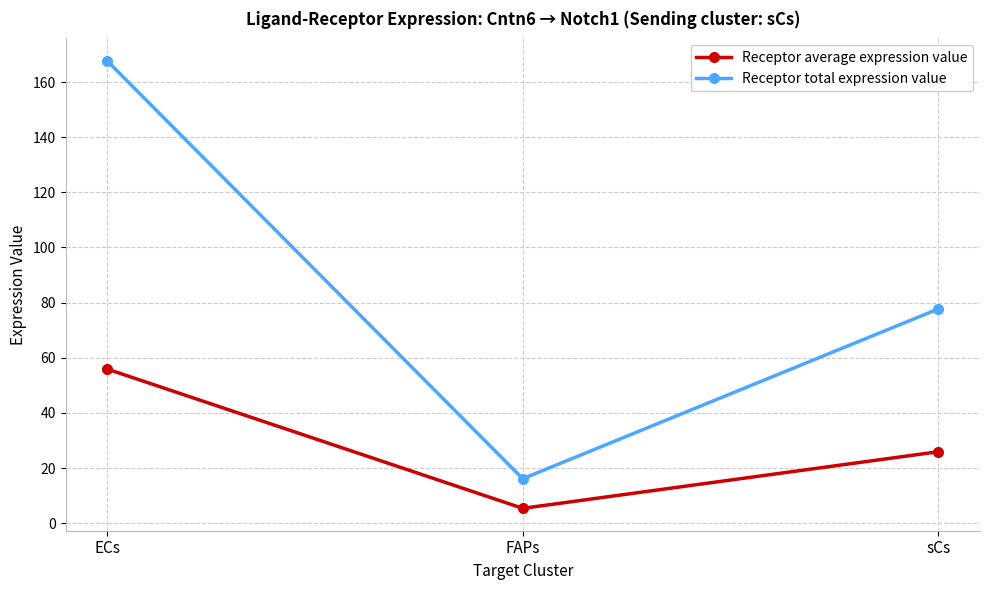

What position from the left is sCs?

3